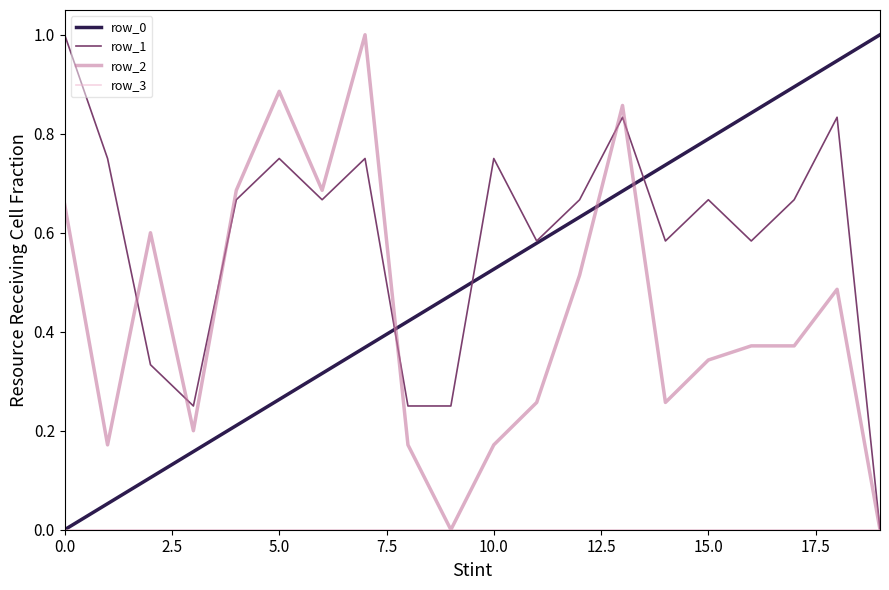

Which series has the largest total across all categories?

row_1